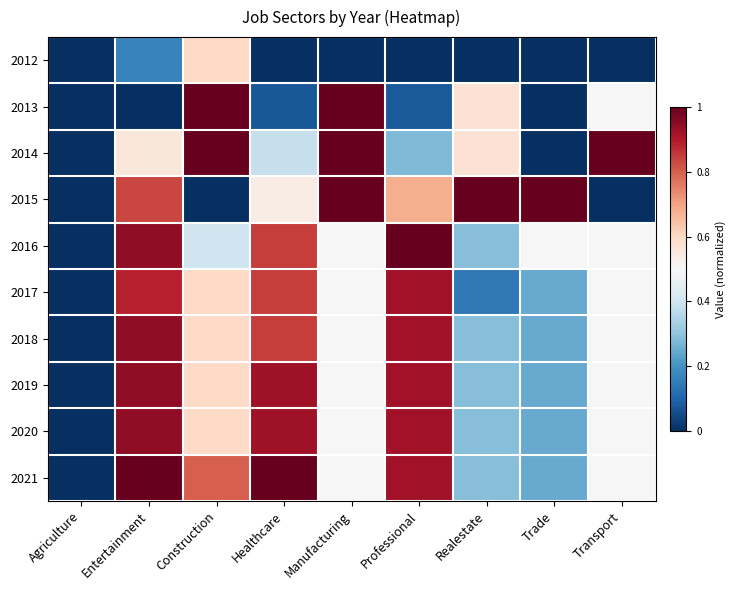

At Entertainment, list the series in order from largest to smallest.

2021, 2016, 2018, 2019, 2020, 2017, 2015, 2014, 2012, 2013